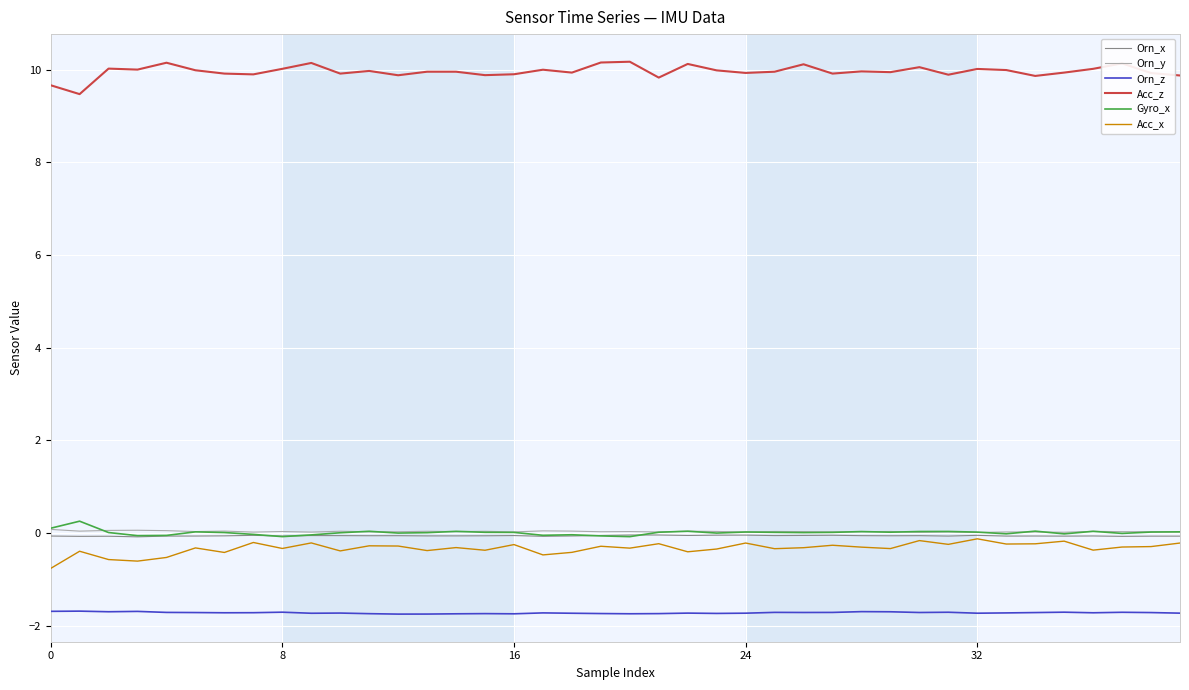

True or false: Gyro_x and Orn_z intersect in this chart.

False